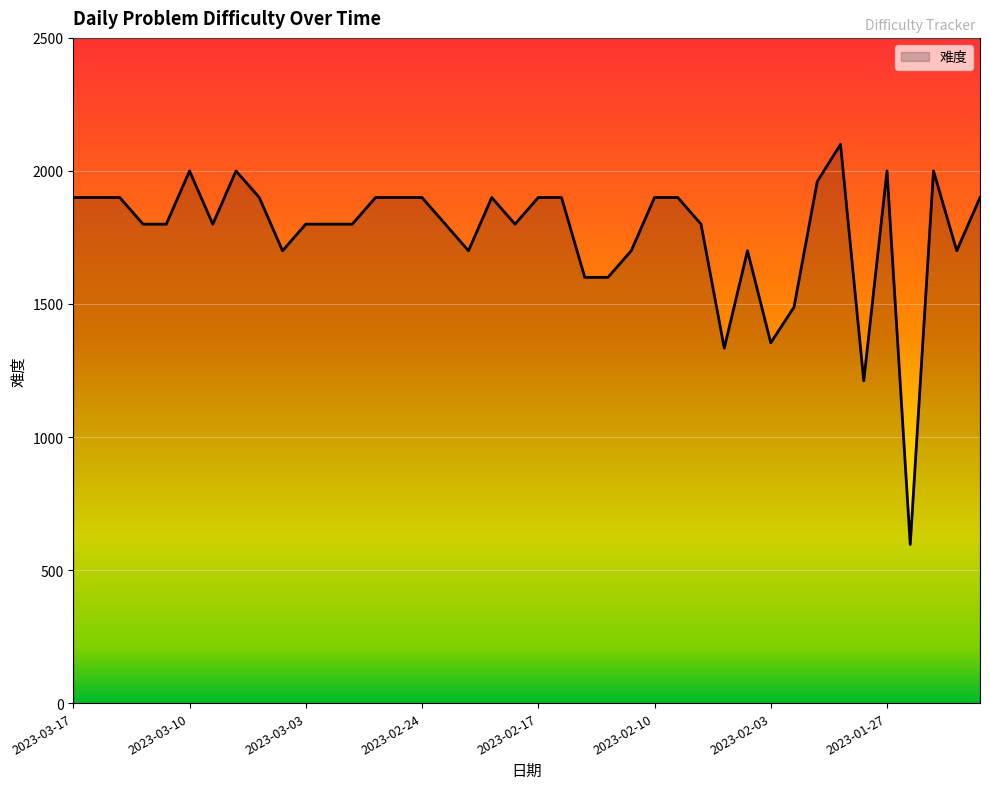

What is the greatest value displayed?

2100